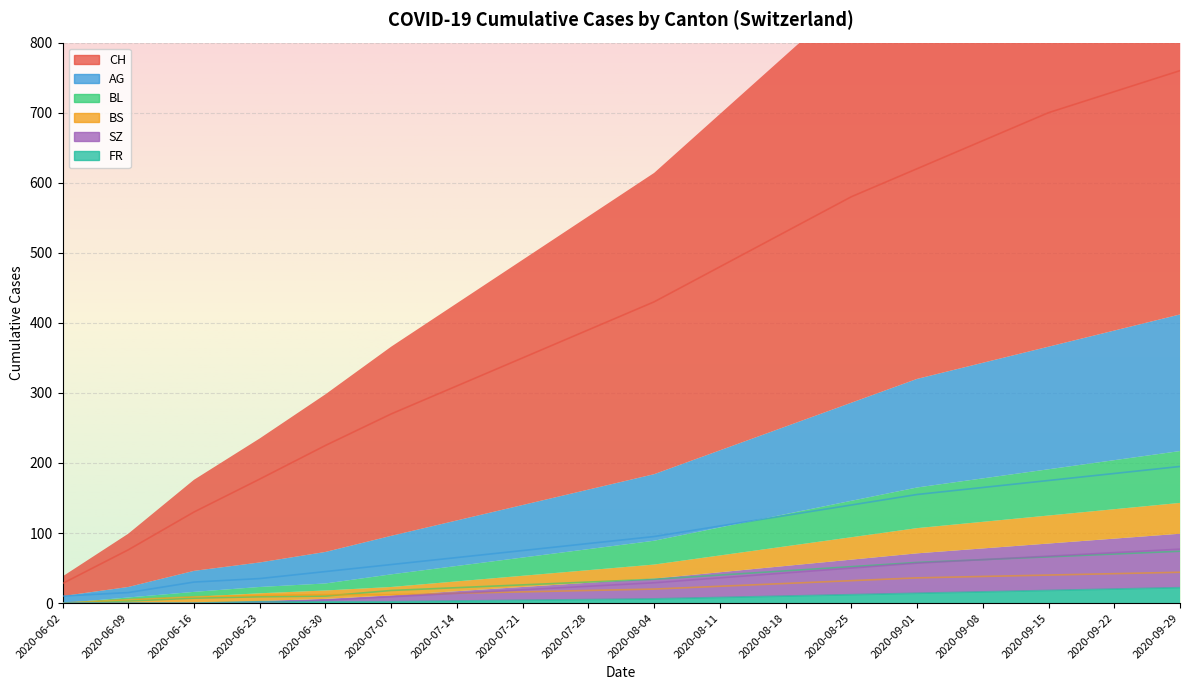

Reading left to right, transcribe all the data shown in this chart.

CH: 2020-06-02=28	2020-06-09=76	2020-06-16=130	2020-06-23=177	2020-06-30=225	2020-07-07=270	2020-07-14=310	2020-07-21=350	2020-07-28=390	2020-08-04=430	2020-08-11=480	2020-08-18=530	2020-08-25=580	2020-09-01=620	2020-09-08=660	2020-09-15=700	2020-09-22=730	2020-09-29=760
AG: 2020-06-02=10	2020-06-09=15	2020-06-16=30	2020-06-23=35	2020-06-30=45	2020-07-07=55	2020-07-14=65	2020-07-21=75	2020-07-28=85	2020-08-04=95	2020-08-11=110	2020-08-18=125	2020-08-25=140	2020-09-01=155	2020-09-08=165	2020-09-15=175	2020-09-22=185	2020-09-29=195
BL: 2020-06-02=0	2020-06-09=3	2020-06-16=7	2020-06-23=9	2020-06-30=10	2020-07-07=18	2020-07-14=22	2020-07-21=26	2020-07-28=30	2020-08-04=34	2020-08-11=40	2020-08-18=46	2020-08-25=52	2020-09-01=58	2020-09-08=62	2020-09-15=66	2020-09-22=70	2020-09-29=74
BS: 2020-06-02=0	2020-06-09=5	2020-06-16=9	2020-06-23=11	2020-06-30=12	2020-07-07=12	2020-07-14=14	2020-07-21=16	2020-07-28=18	2020-08-04=20	2020-08-11=24	2020-08-18=28	2020-08-25=32	2020-09-01=36	2020-09-08=38	2020-09-15=40	2020-09-22=42	2020-09-29=44
SZ: 2020-06-02=0	2020-06-09=0	2020-06-16=0	2020-06-23=1	2020-06-30=4	2020-07-07=9	2020-07-14=14	2020-07-21=19	2020-07-28=24	2020-08-04=29	2020-08-11=36	2020-08-18=43	2020-08-25=50	2020-09-01=57	2020-09-08=62	2020-09-15=67	2020-09-22=72	2020-09-29=77
FR: 2020-06-02=0	2020-06-09=0	2020-06-16=0	2020-06-23=2	2020-06-30=2	2020-07-07=2	2020-07-14=3	2020-07-21=4	2020-07-28=5	2020-08-04=6	2020-08-11=8	2020-08-18=10	2020-08-25=12	2020-09-01=14	2020-09-08=16	2020-09-15=18	2020-09-22=20	2020-09-29=22